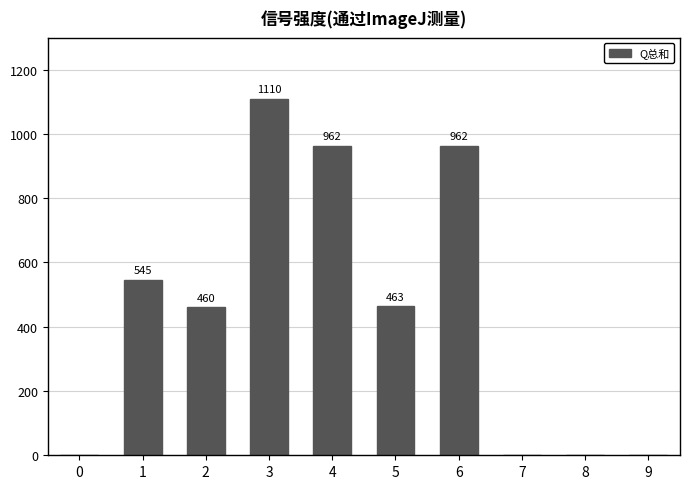

The chart shows a value of 405 at 9. True or false?

False